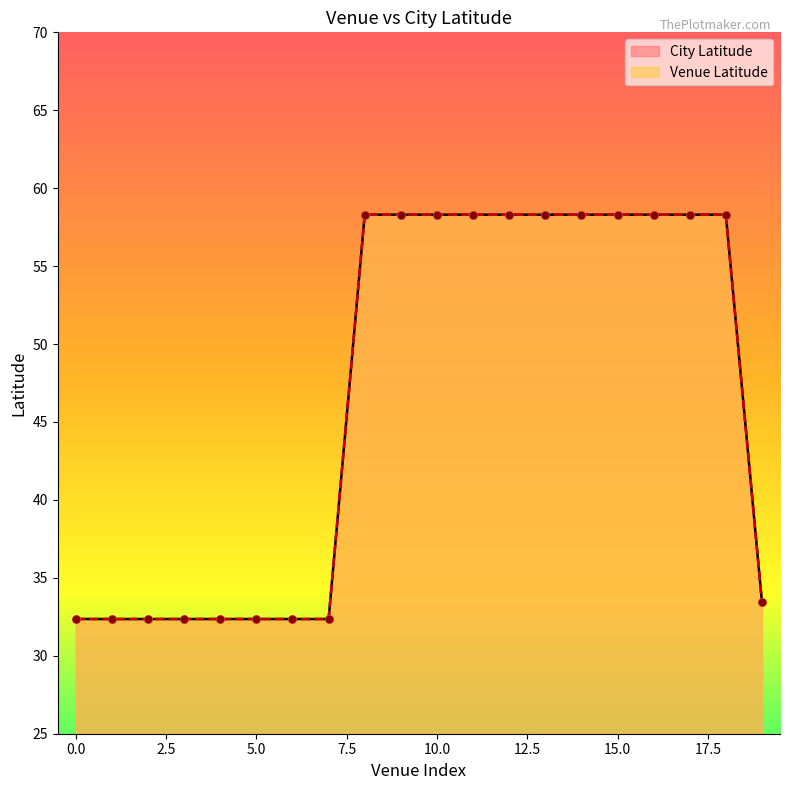

Which series reaches the maximum Y coordinate?

Venue Latitude